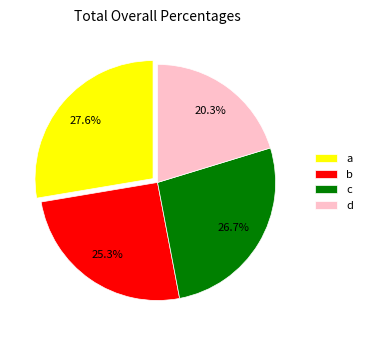

Is c the majority of the pie?

No